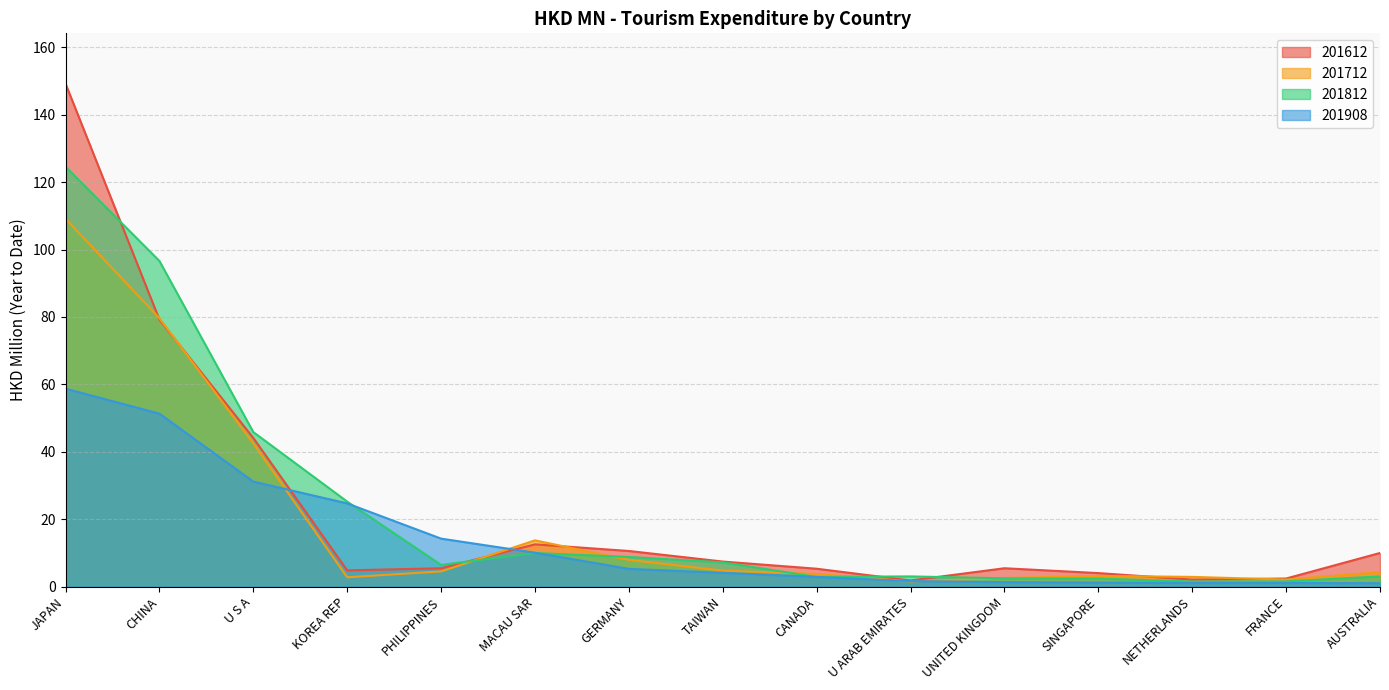

Rank the categories by 201908 value from highest to lowest.

JAPAN, CHINA, U S A, KOREA REP, PHILIPPINES, MACAU SAR, GERMANY, TAIWAN, CANADA, U ARAB EMIRATES, UNITED KINGDOM, SINGAPORE, NETHERLANDS, FRANCE, AUSTRALIA